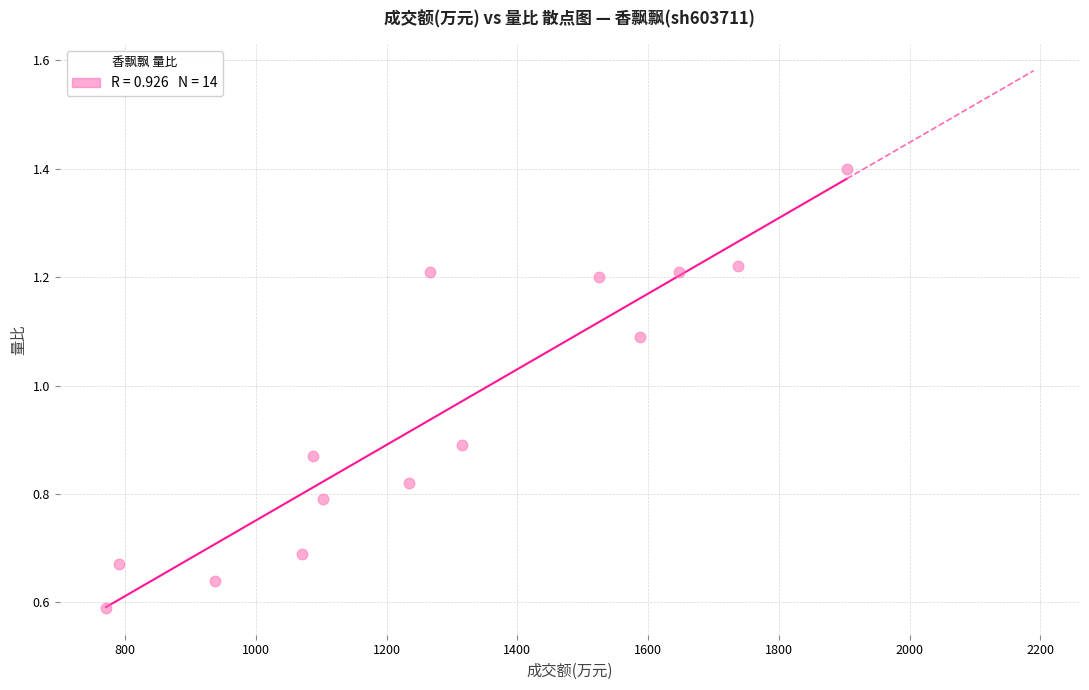

What is the range of X values (max minus min)?

1133.0